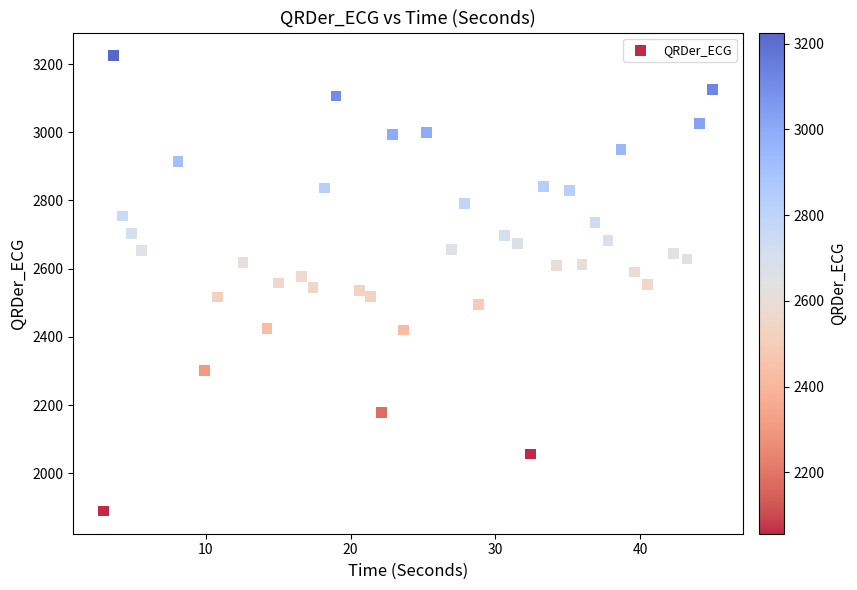

What is the range of Y values (max minus min)?

1336.5